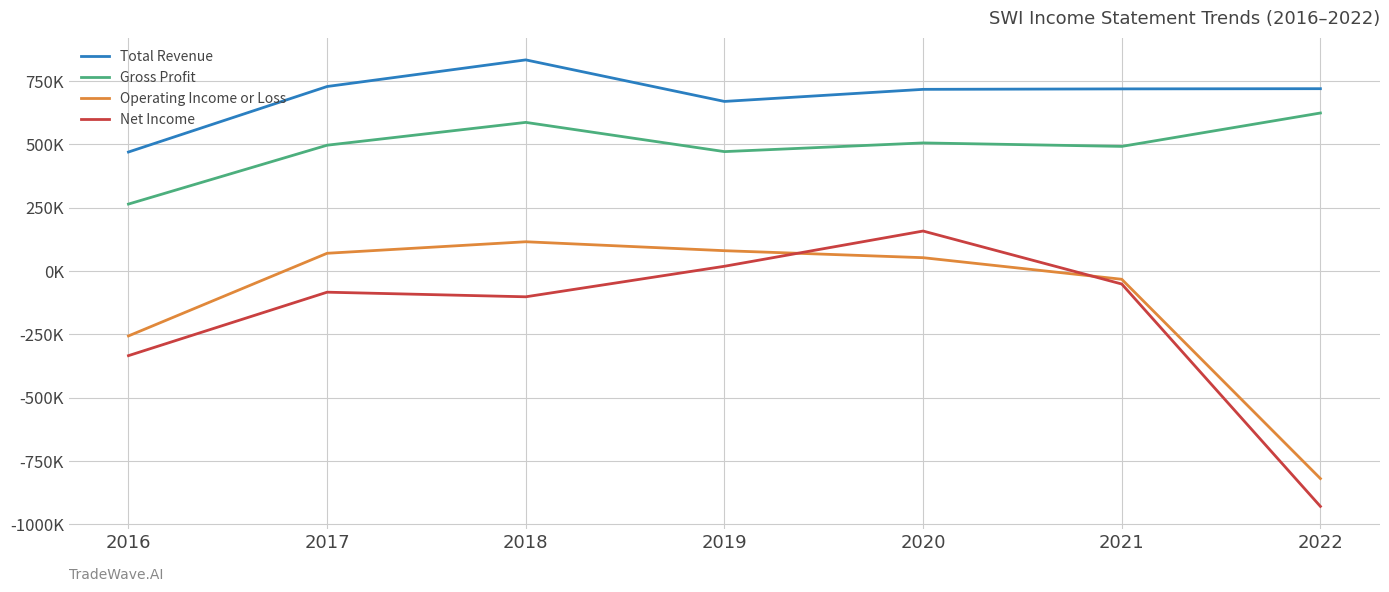

Reading left to right, transcribe all the data shown in this chart.

Total Revenue: 469400	728000	833100	669100	716800	718600	719400
Gross Profit: 263900	496300	586400	471000	505300	491600	623400
Operating Income or Loss: -256600	69700	115200	79900	52300	-32900	-819600
Net Income: -334400	-83900	-102100	18400	157500	-51600	-929400